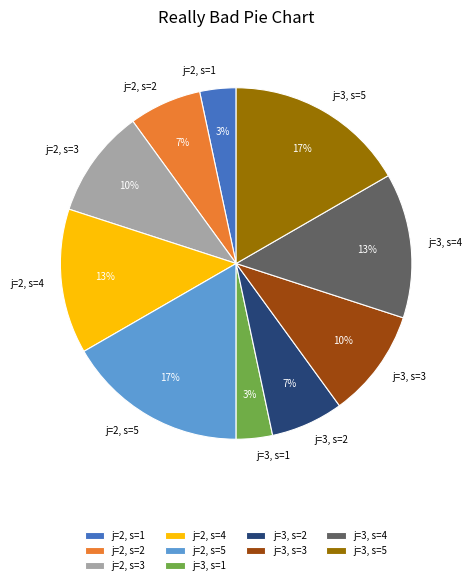

Is it true that j=3, s=5 is 17% of the pie?

True